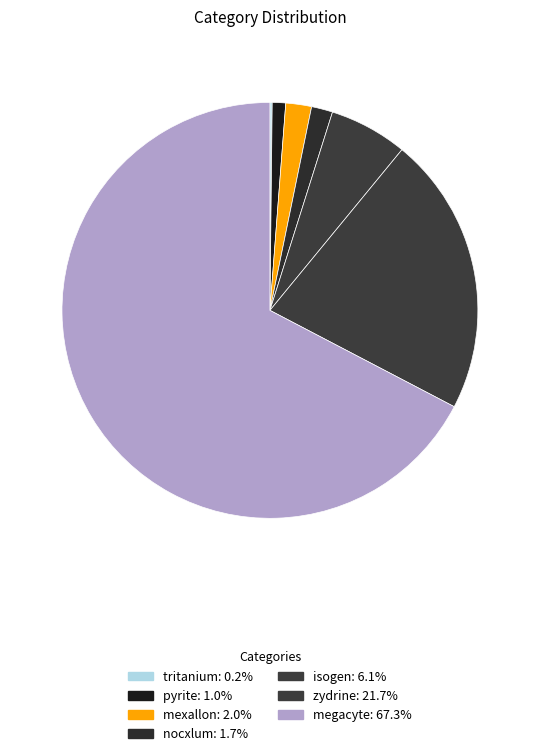

Rank the categories by value from highest to lowest.

megacyte, zydrine, isogen, mexallon, nocxlum, pyrite, tritanium